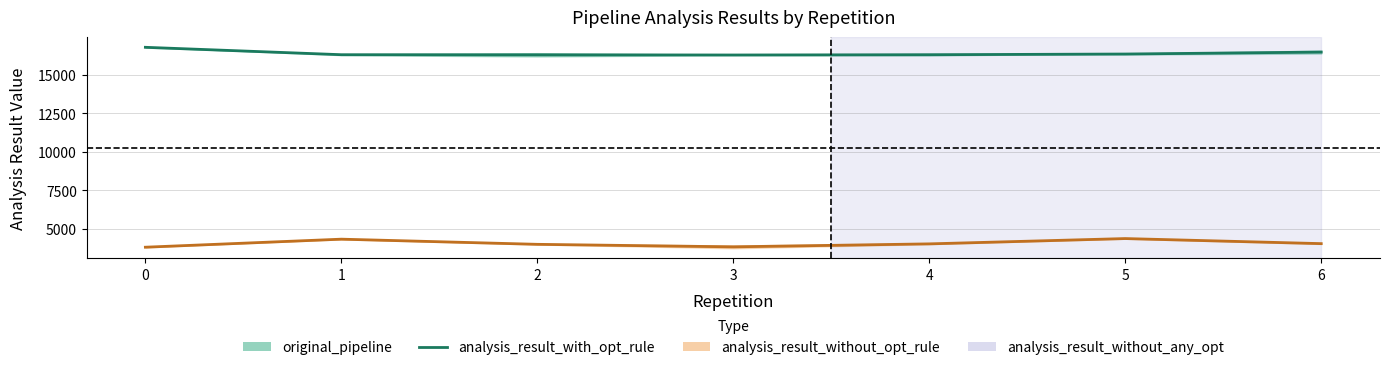

Reading right to left, list all the values displayed in this chart.

analysis_result_with_opt_rule: 16481.9	16354.7	16309.9	16291.5	16303.3	16310.9	16792.3
analysis_result_without_any_opt: 4019.8	4349.5	4004.3	3811.0	3974.6	4310.1	3787.0